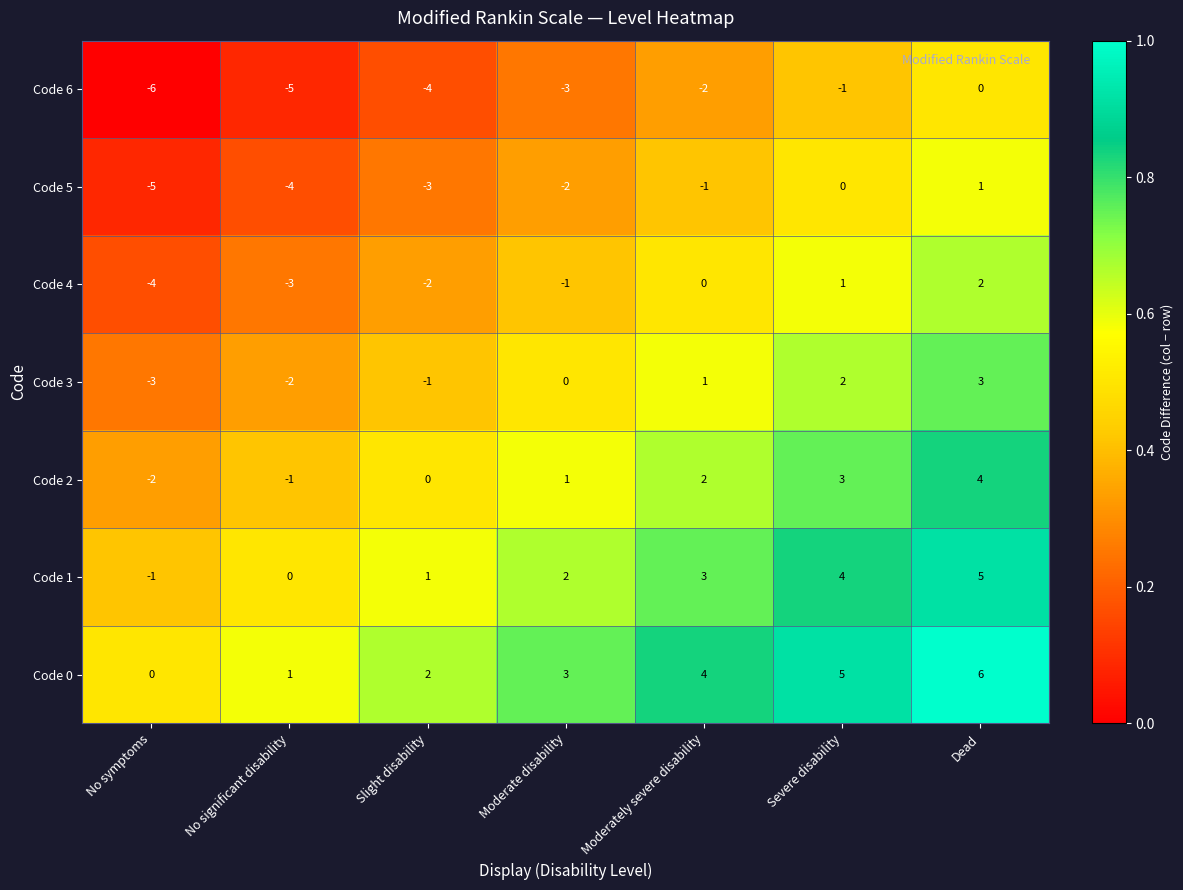

Which category has the lowest value in the Code 1 series?

No symptoms